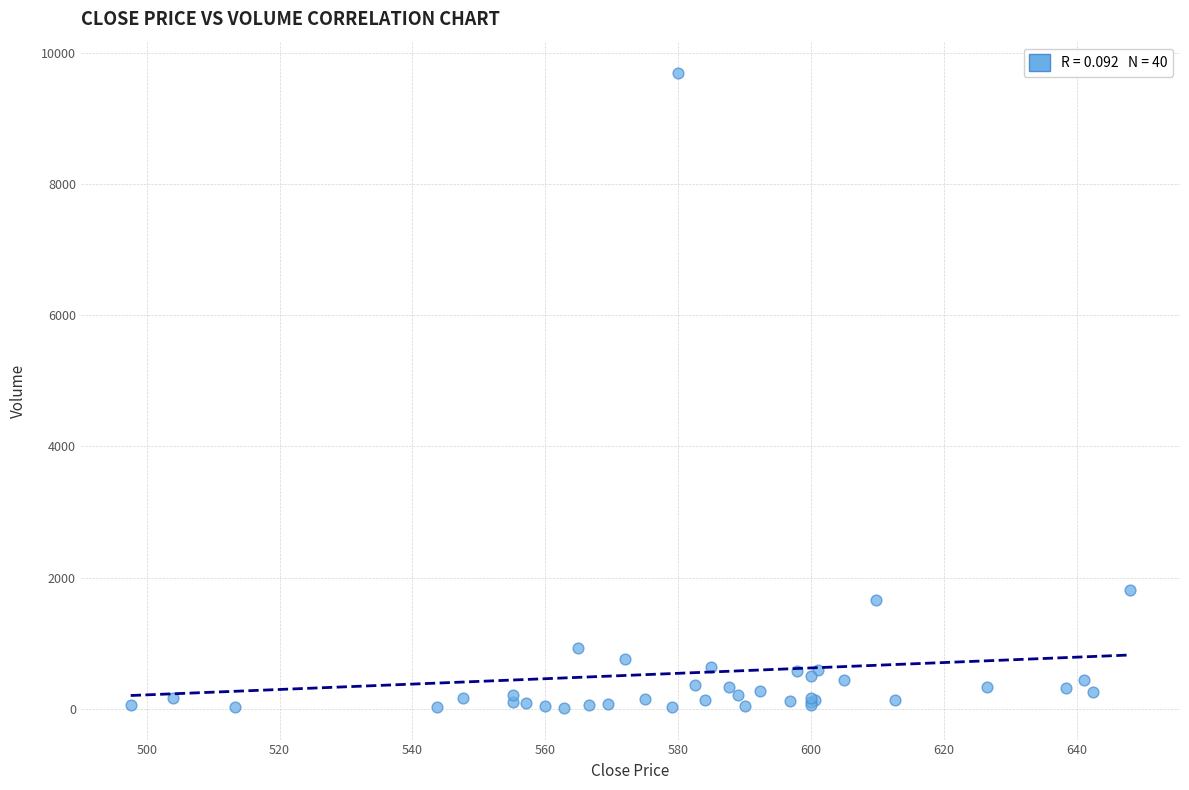

What Y value in the scatter plot is closest to 4850?

1810